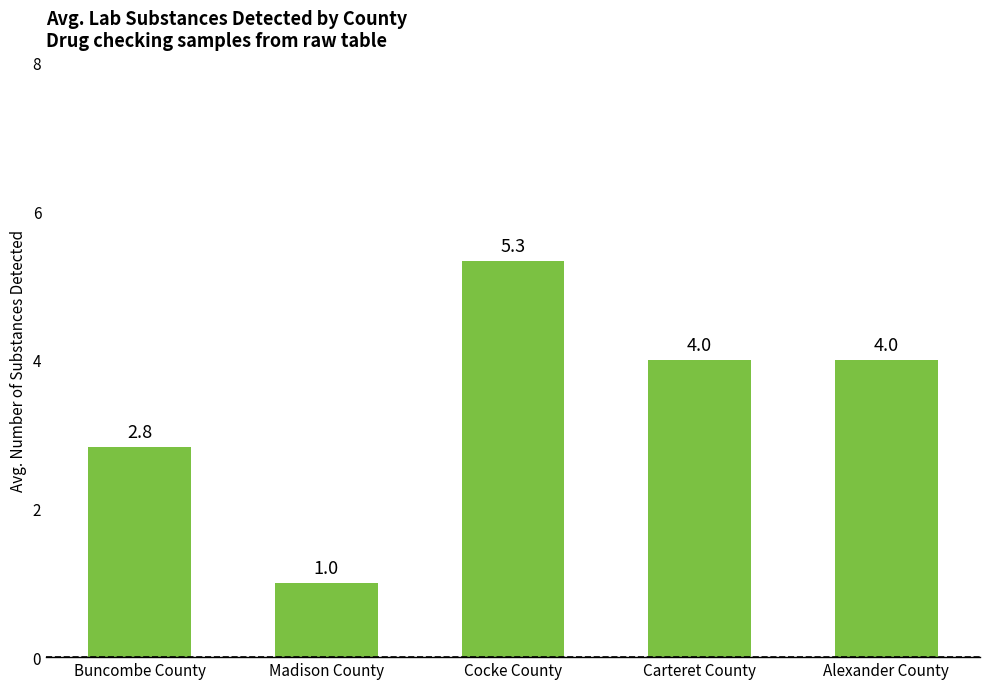

What is the change in value from Cocke County to Carteret County?

-1.3